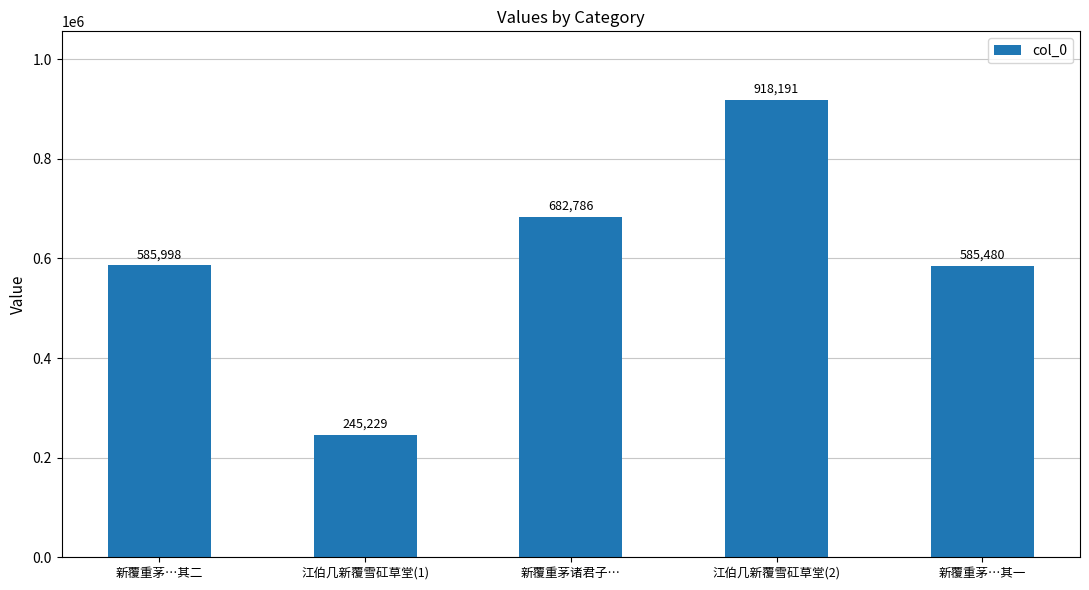

True or false: the data shows 585480 at 新覆重茅…其一.

True